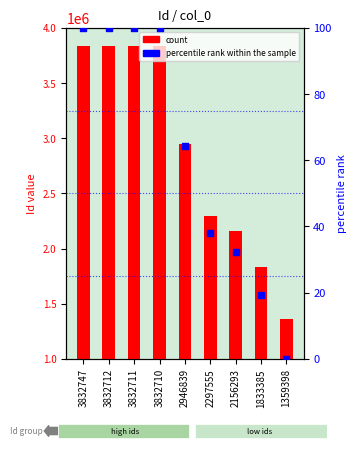

Which series reaches the minimum Y coordinate?

percentile rank within the sample